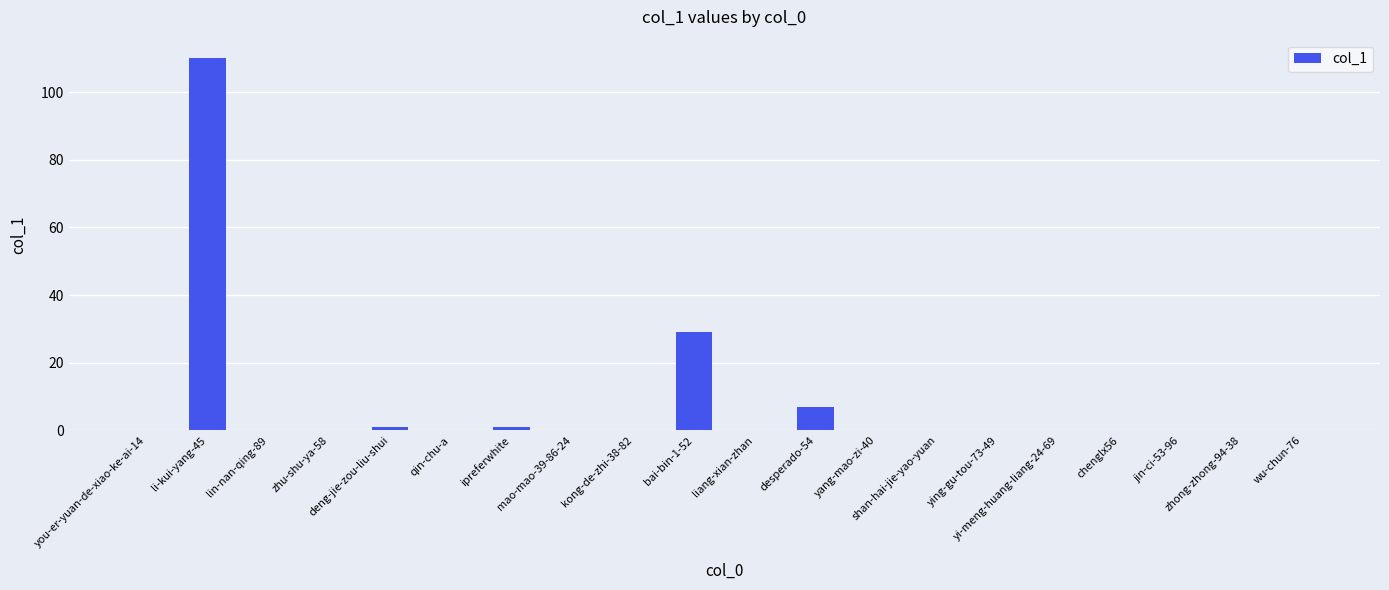

What is the sum of all values?

148